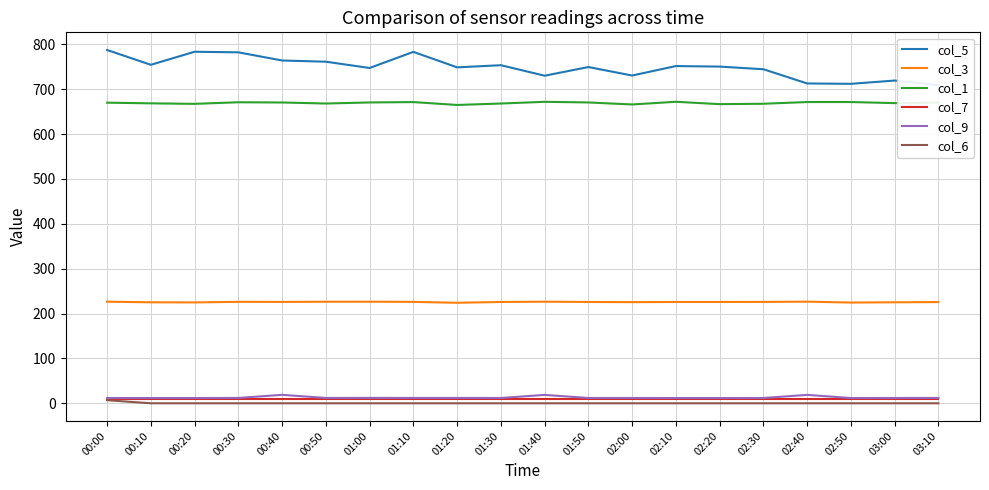

The col_5 series shows 747.3 at 01:00. True or false?

True